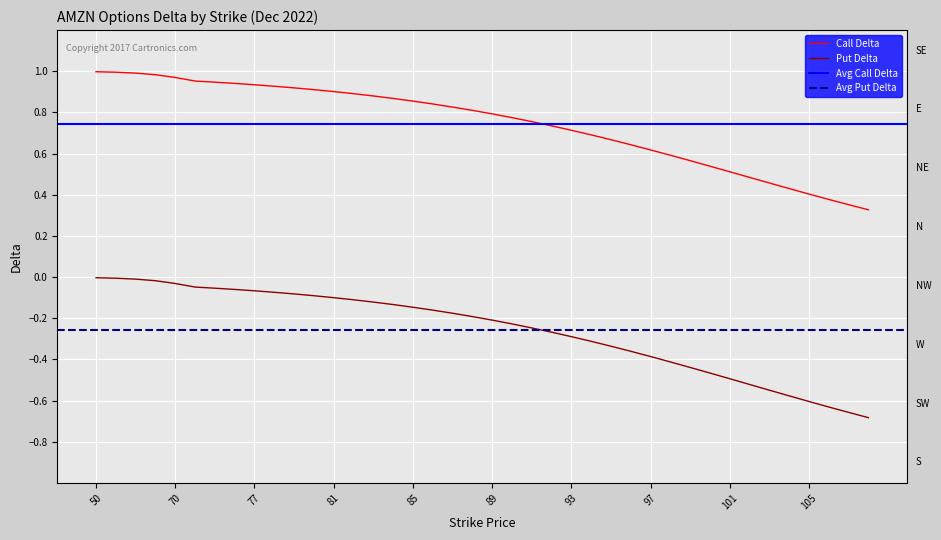

True or false: Call Delta and Put Delta cross at least once.

False